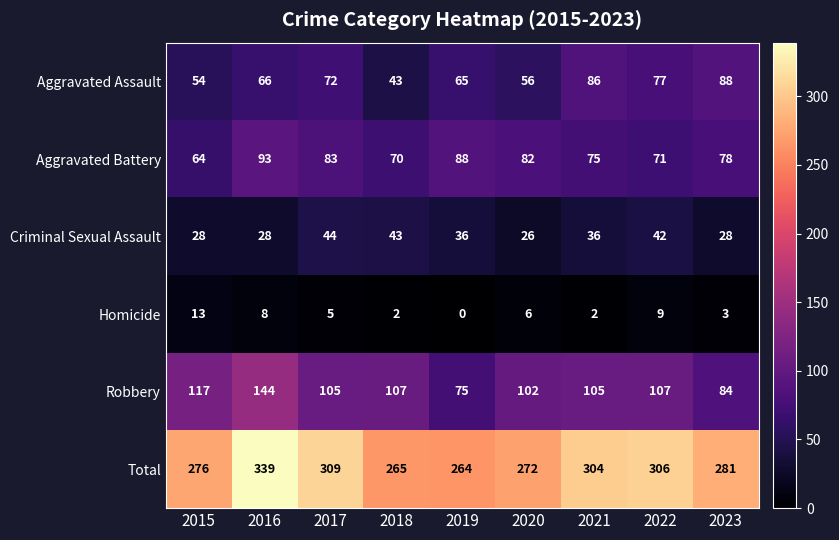

Rank the series by their maximum value, from lowest to highest.

Homicide, Criminal Sexual Assault, Aggravated Assault, Aggravated Battery, Robbery, Total